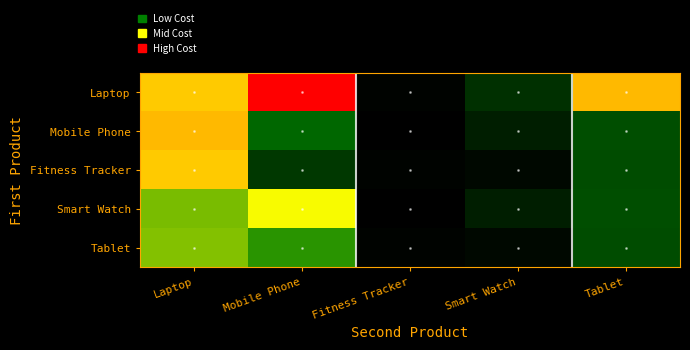

Reading right to left, transcribe all the data shown in this chart.

Laptop: Tablet=1800.0	Smart Watch=399.0	Fitness Tracker=149.9	Mobile Phone=2479.9	Laptop=1733.0
Mobile Phone: Tablet=565.0	Smart Watch=299.0	Fitness Tracker=129.9	Mobile Phone=700.0	Laptop=1800.0
Fitness Tracker: Tablet=560.0	Smart Watch=183.9	Fitness Tracker=149.9	Mobile Phone=449.0	Laptop=1733.0
Smart Watch: Tablet=565.0	Smart Watch=299.0	Fitness Tracker=129.9	Mobile Phone=1525.0	Laptop=1175.0
Tablet: Tablet=560.0	Smart Watch=183.9	Fitness Tracker=149.9	Mobile Phone=949.0	Laptop=1199.0